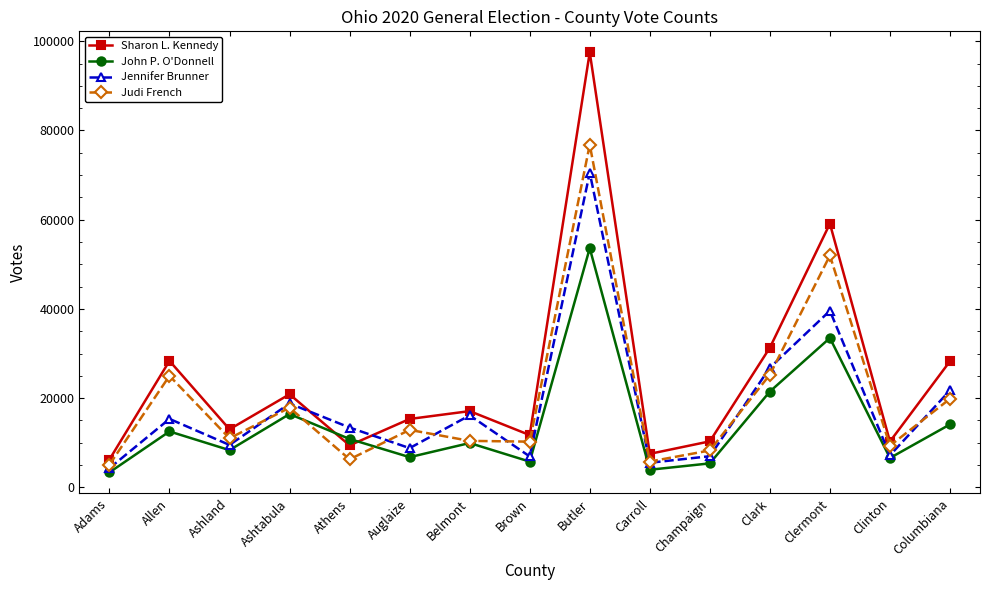

List the series in order of their peak value, highest first.

Sharon L. Kennedy, Judi French, Jennifer Brunner, John P. O'Donnell